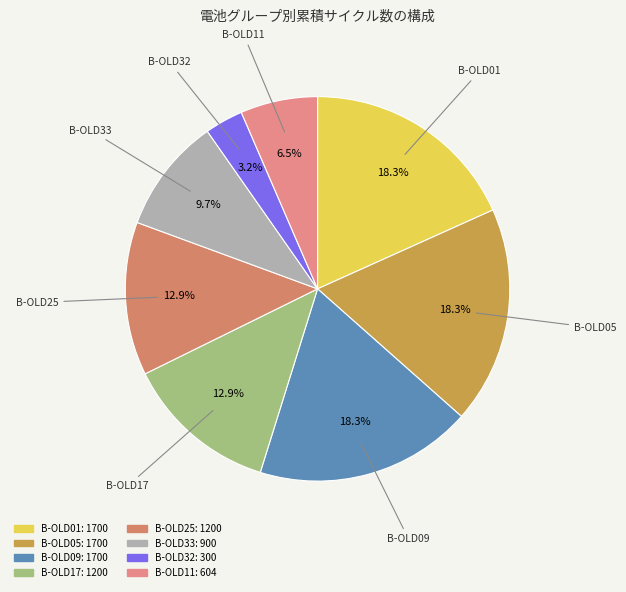

The B-OLD09 slice represents 33% of the pie. True or false?

False